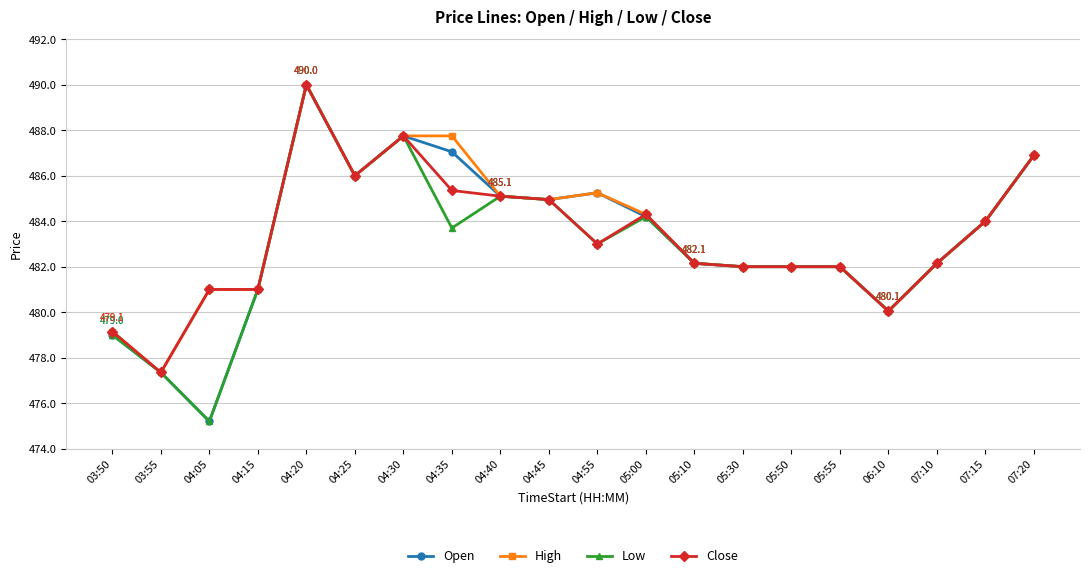

What is the value of the High point at the 9th from the left?

485.1